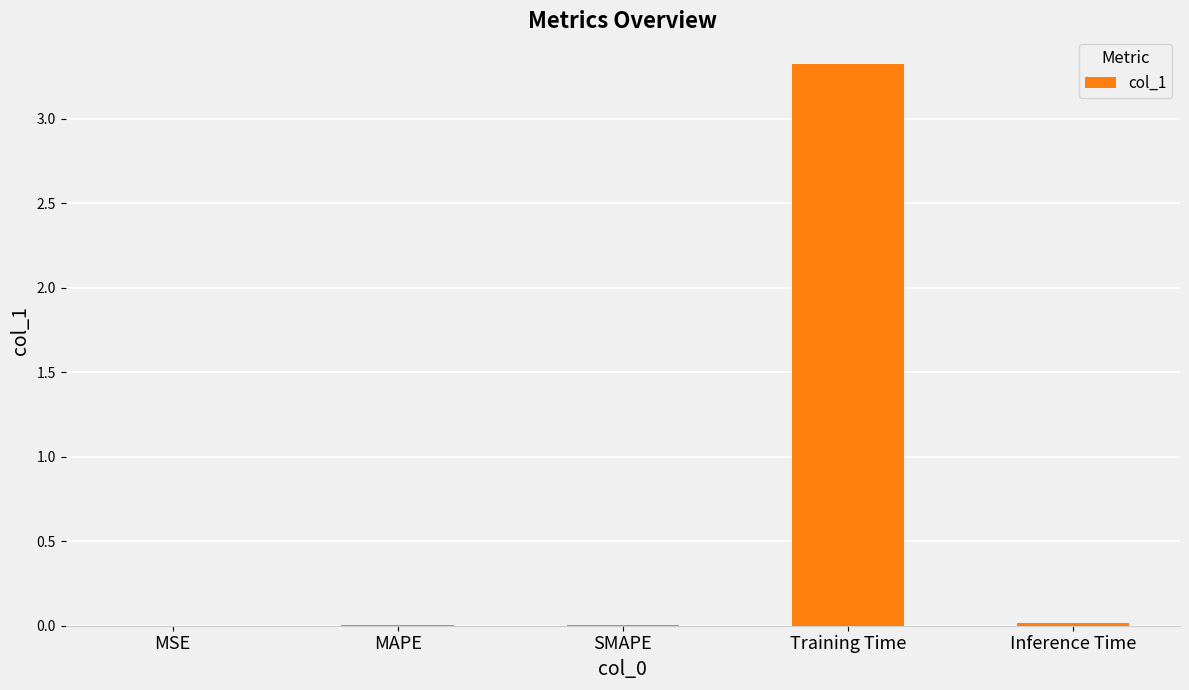

Which has a higher value, Training Time or Inference Time?

Training Time